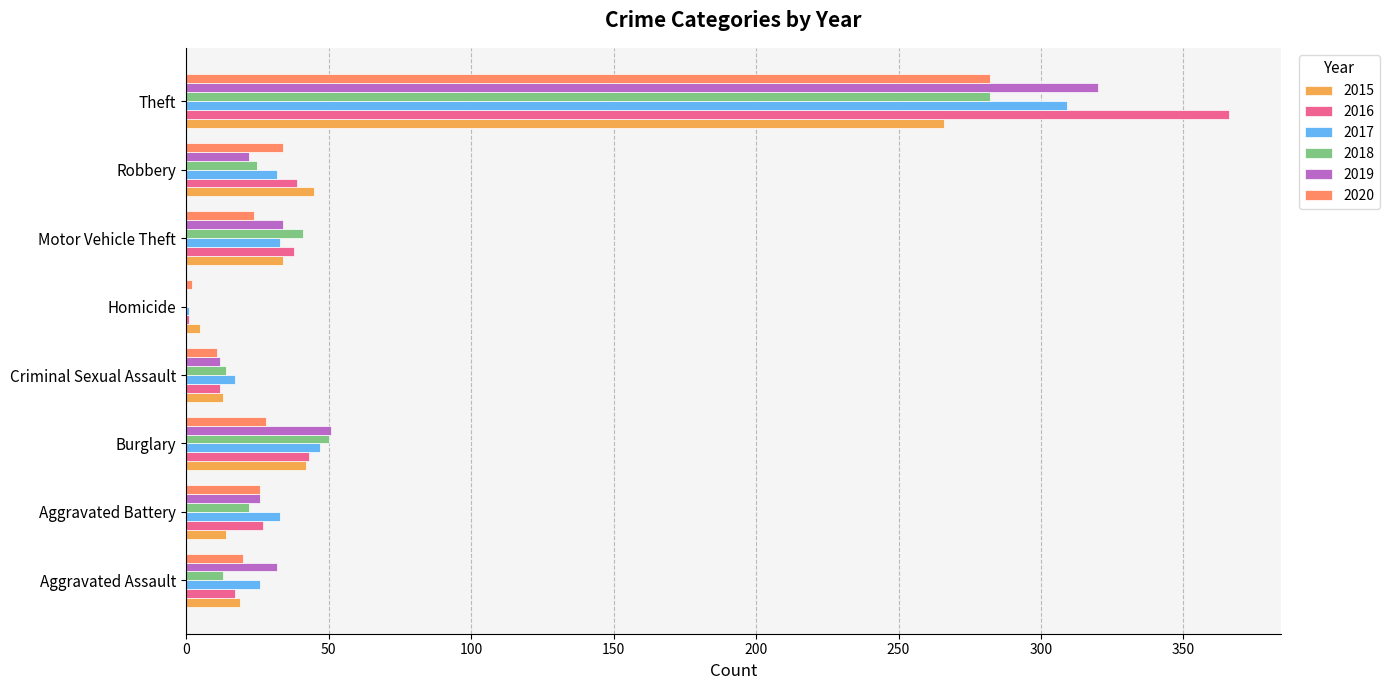

What is the total value across all series at Robbery?

197